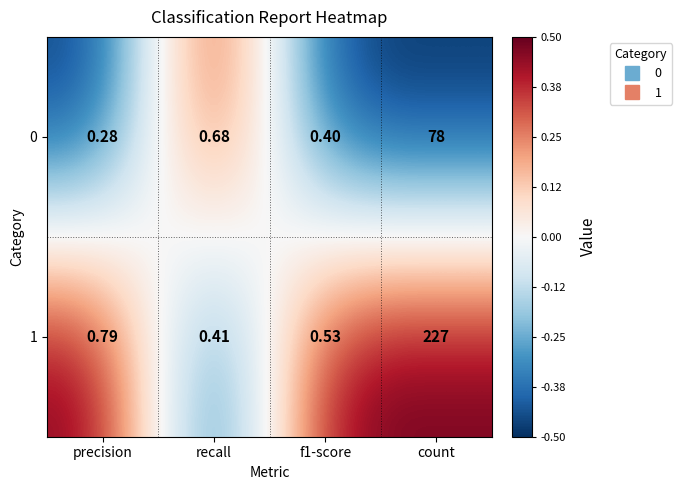

Is the value of 0 at count greater than the value of 1 at f1-score?

Yes